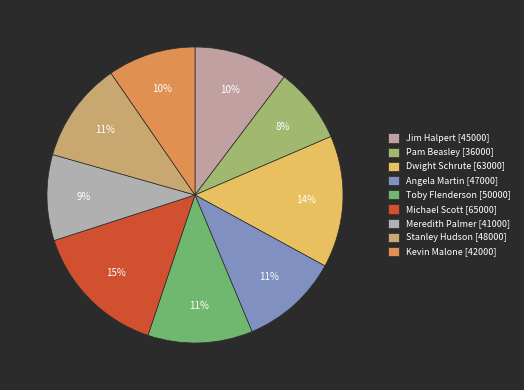

Is it true that Dwight Schrute is 14% of the pie?

True